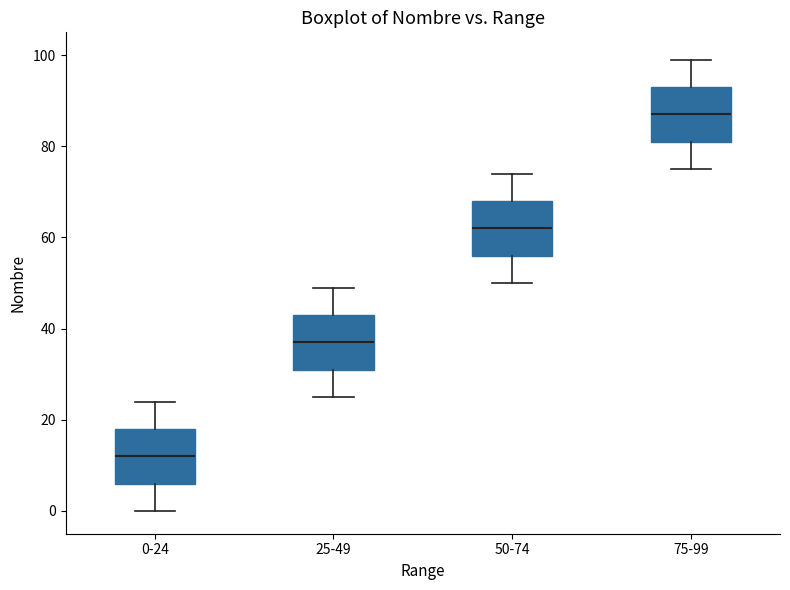

Which box's median line is the lowest?

0-24